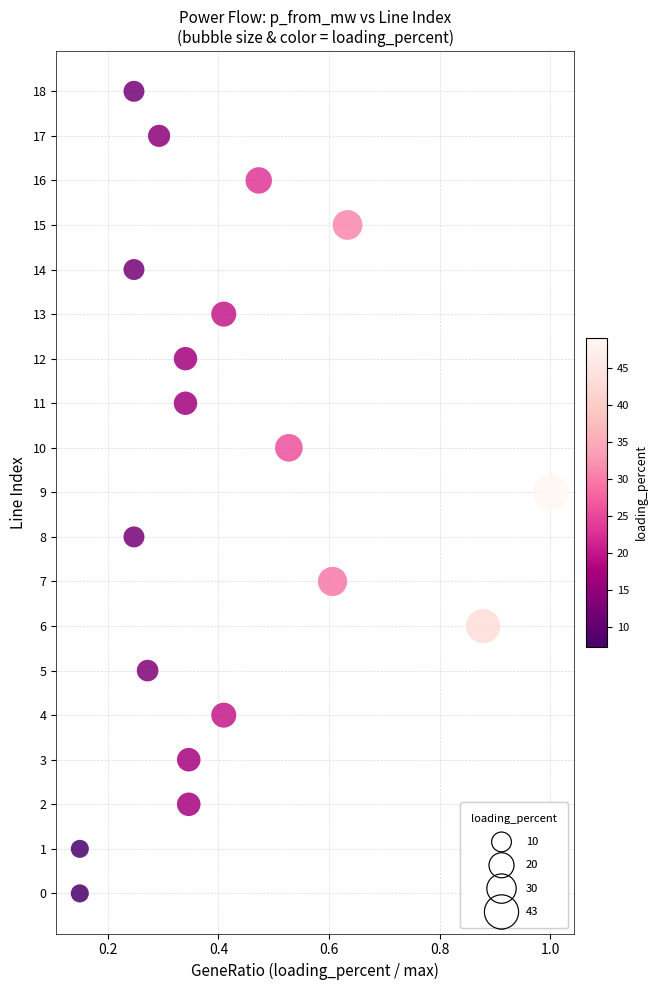

What is the range of Y values (max minus min)?

18